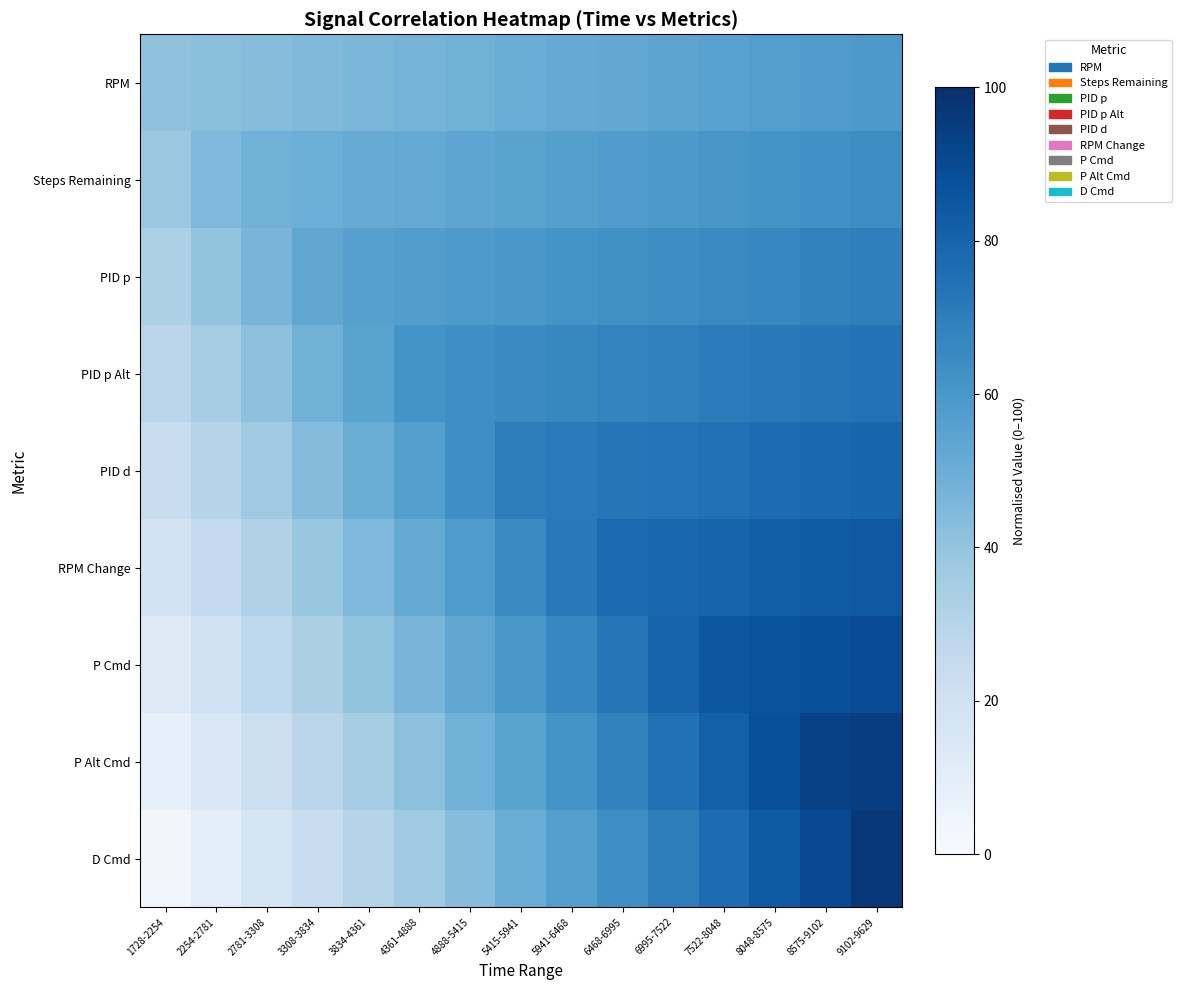

What is the greatest value displayed?

96.8